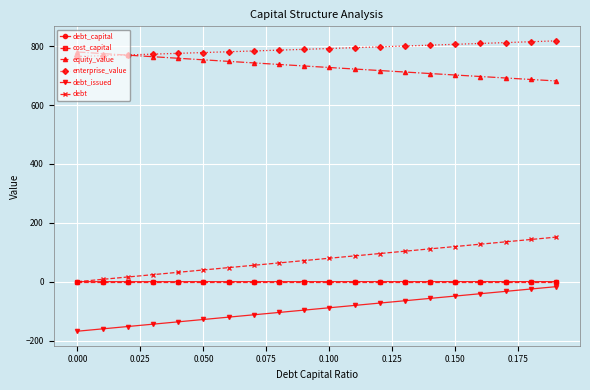

What is the value of the debt_issued point at the 11th from the left?

-88.6